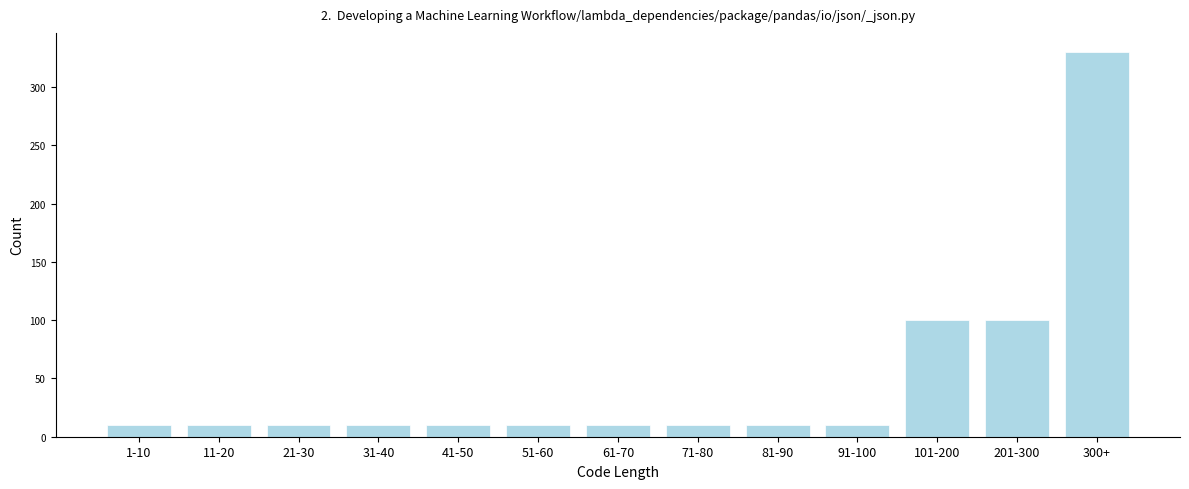

Reading left to right, transcribe all the data shown in this chart.

1-10=10	11-20=10	21-30=10	31-40=10	41-50=10	51-60=10	61-70=10	71-80=10	81-90=10	91-100=10	101-200=100	201-300=100	300+=330